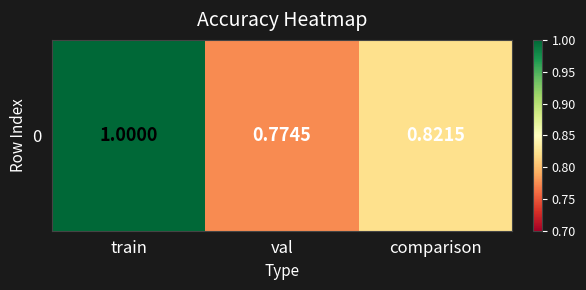

The chart shows a value of 1.1 at comparison. True or false?

False